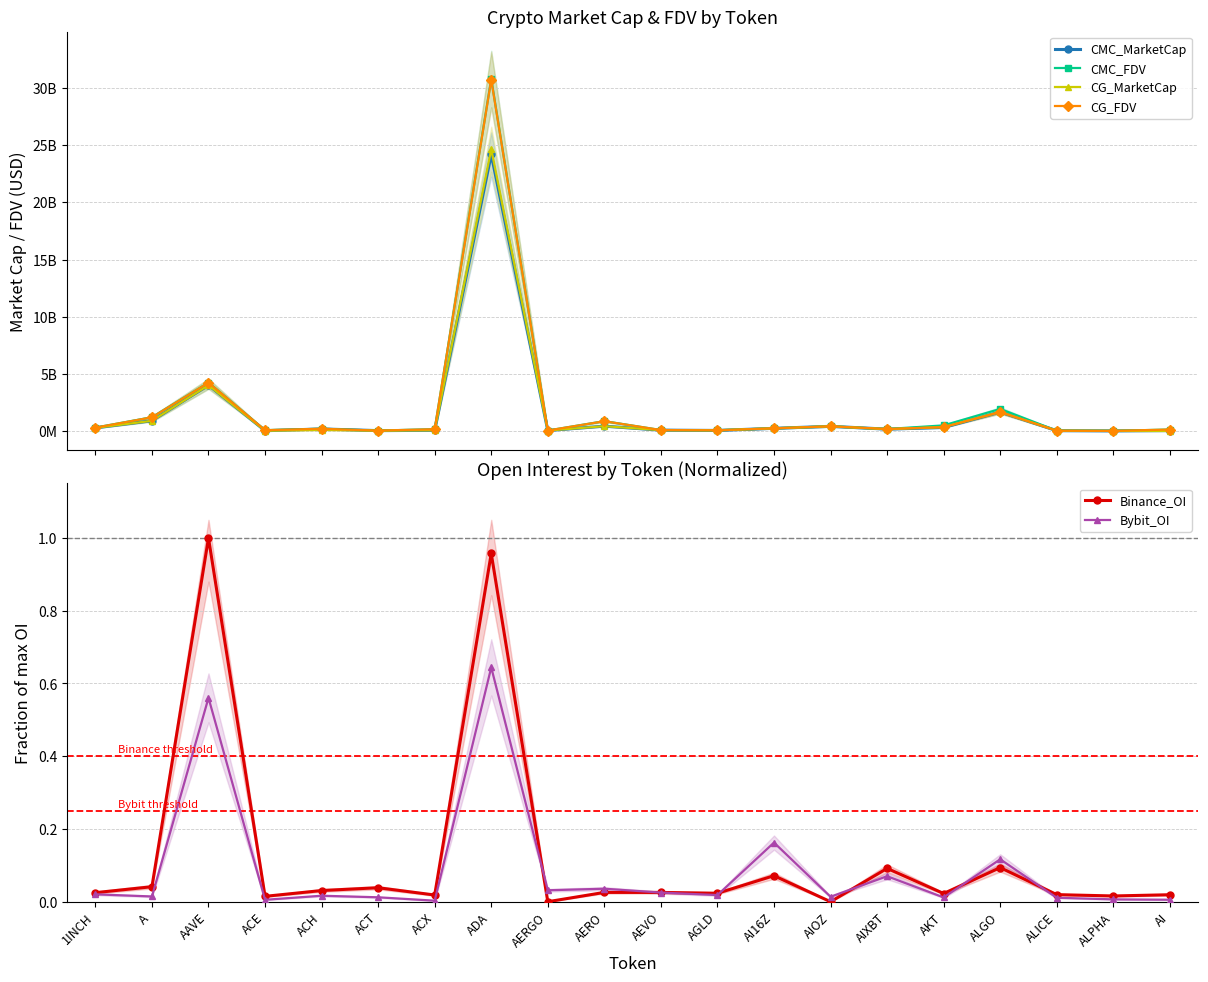

How many lines are shown in the chart?

6